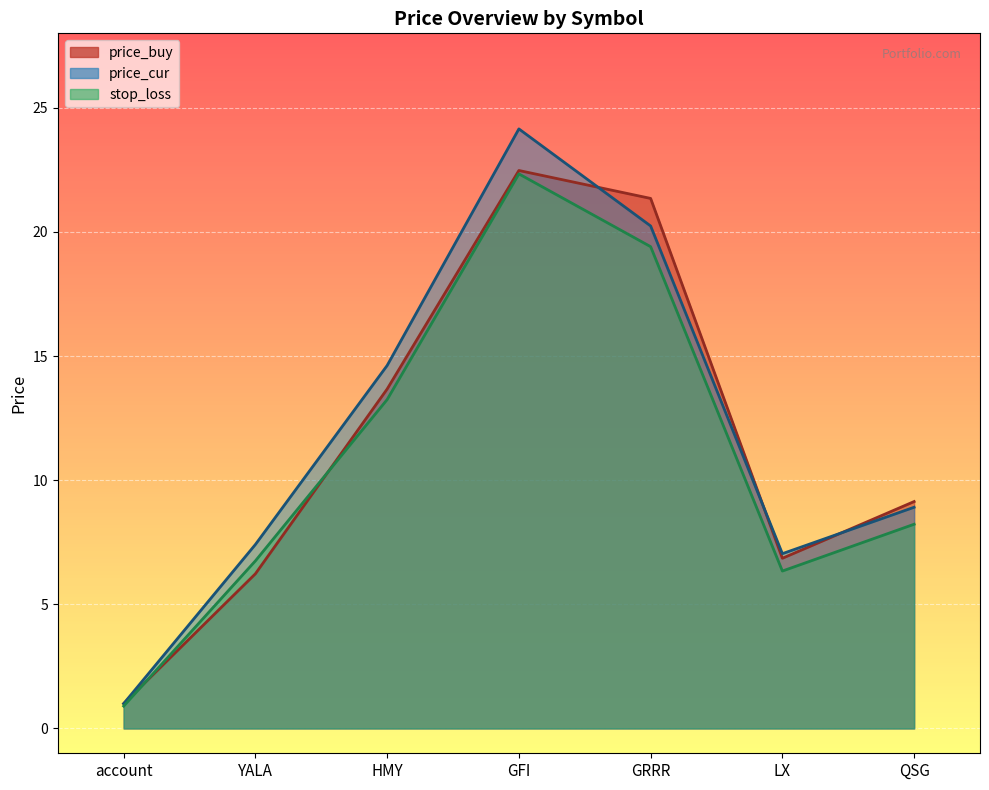

What is the smallest value displayed?

0.9